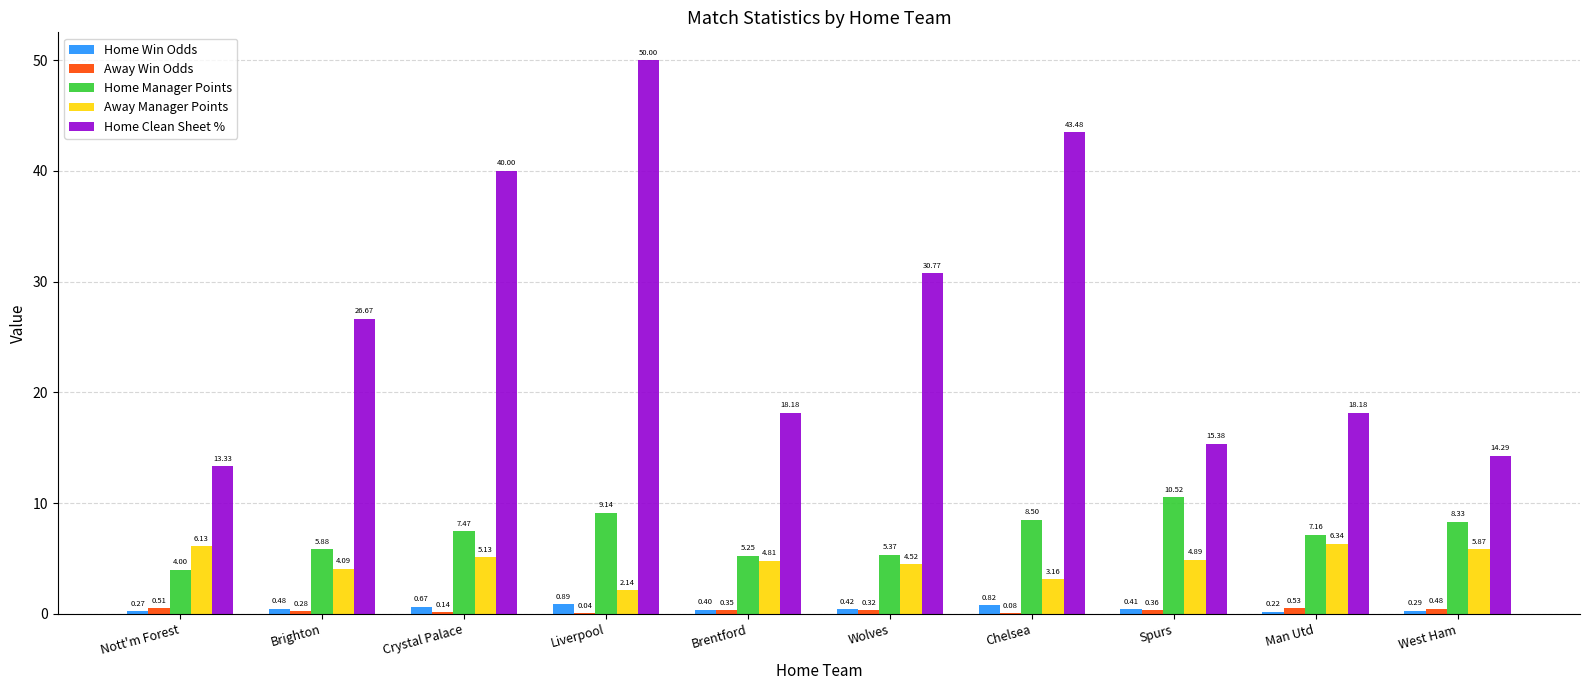

What are all the series names shown in the legend?

Home Win Odds, Away Win Odds, Home Manager Points, Away Manager Points, Home Clean Sheet %